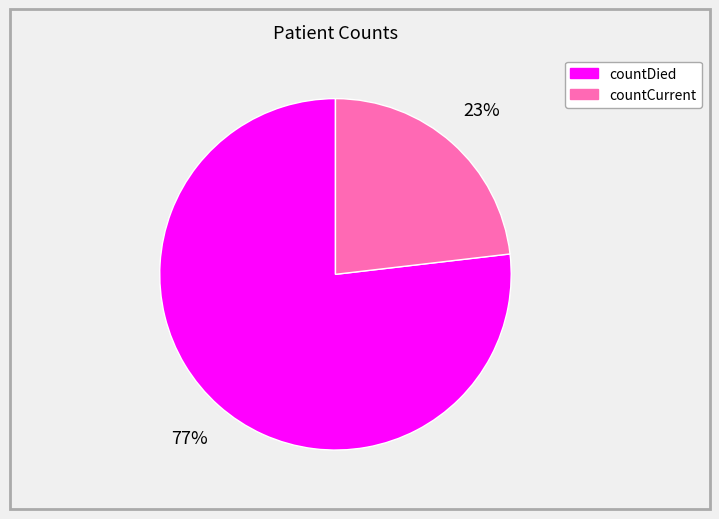

What is the ratio of the value at countDied to the value at countCurrent?

3.3